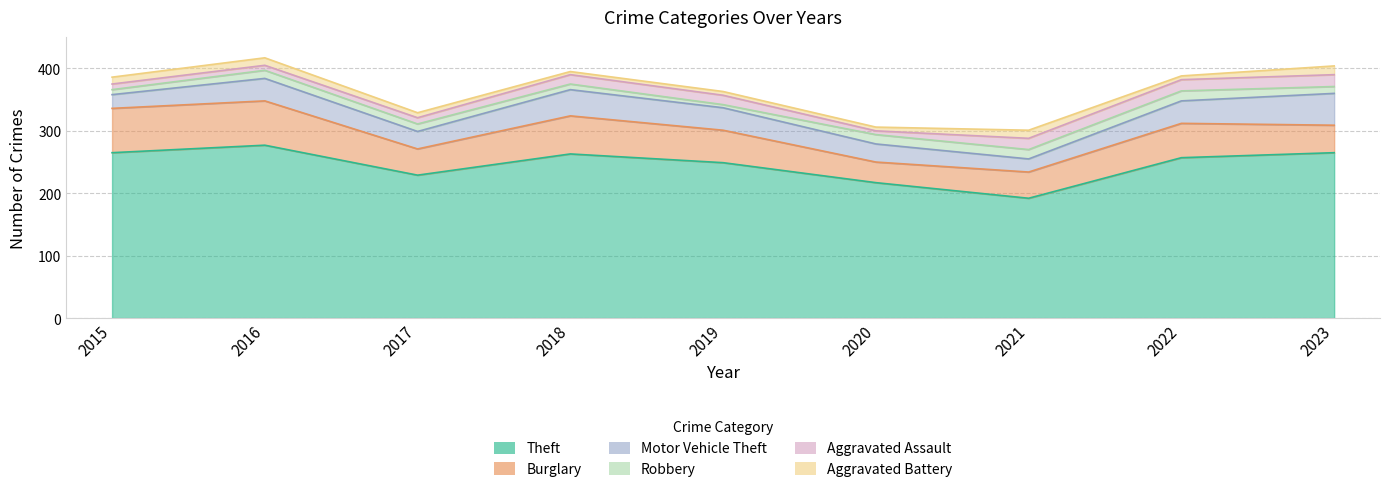

List the labels in order of Theft value, largest first.

2016, 2015, 2023, 2018, 2022, 2019, 2017, 2020, 2021